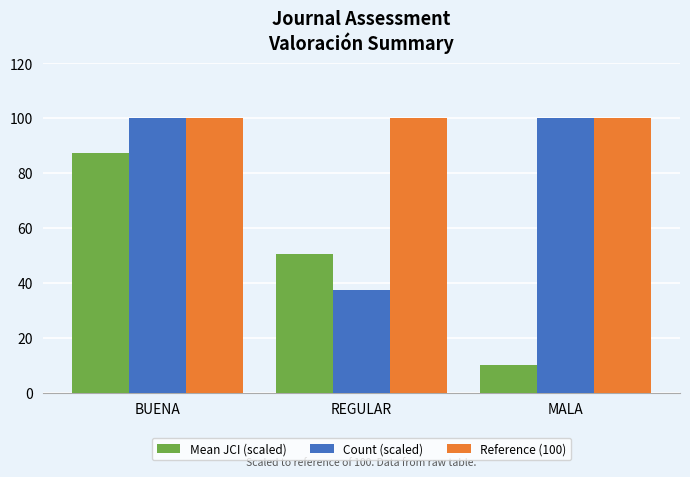

What is the total value across all series at BUENA?

287.5